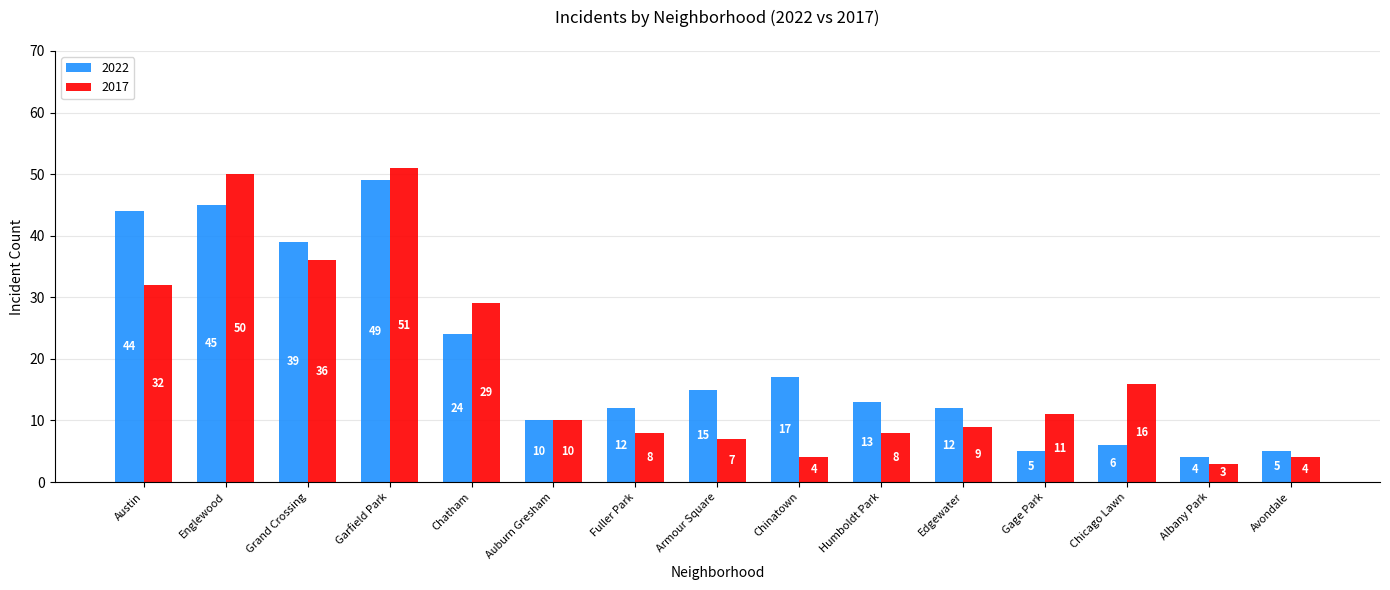

What value does the 2017 series have at Fuller Park, to the nearest 10?

10